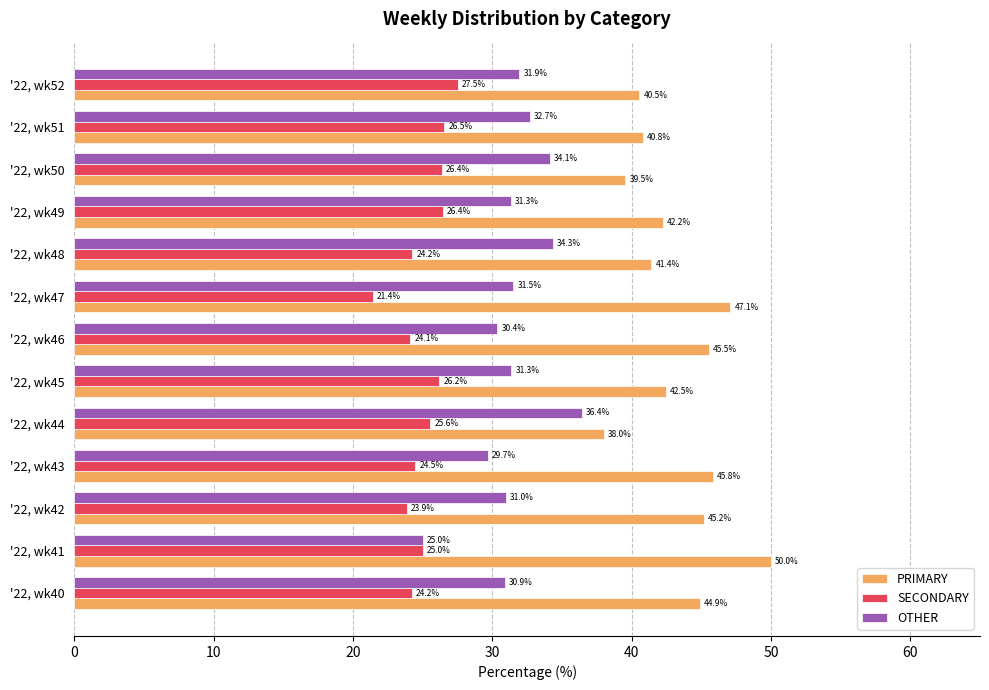

List the series in order of their peak value, lowest first.

SECONDARY, OTHER, PRIMARY